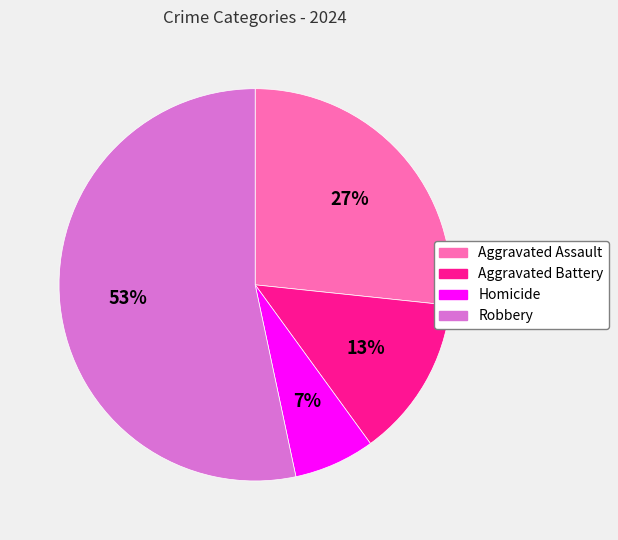

Between Aggravated Assault and Homicide, which is larger?

Aggravated Assault